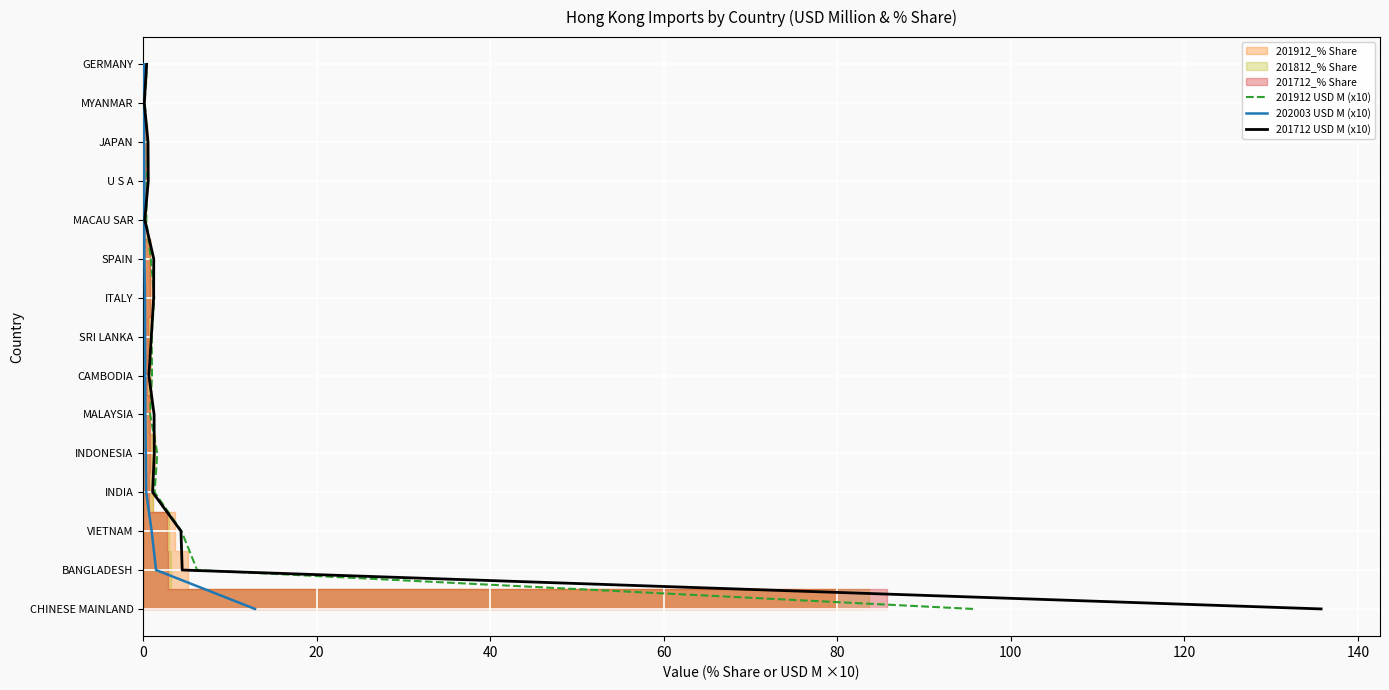

Is the value of 201912 USD M (x10) at 100 greater than the value of 201712 USD M (x10) at 9?

No